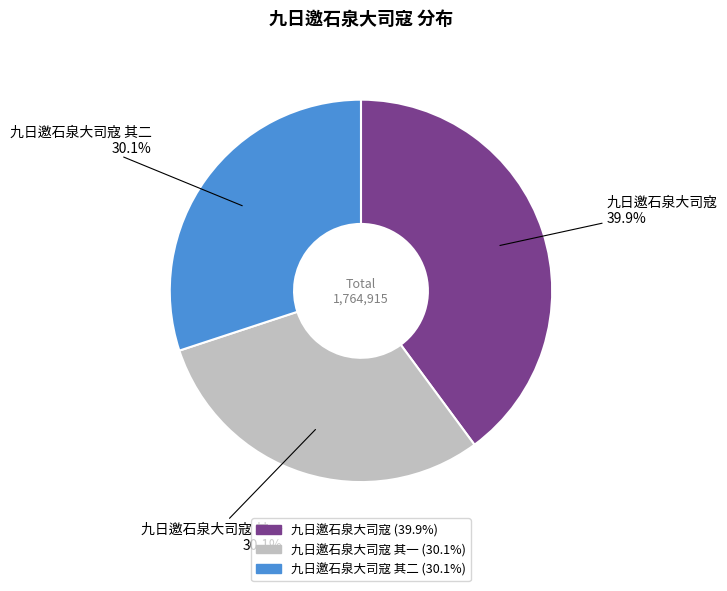

How many segments does this pie chart have?

3